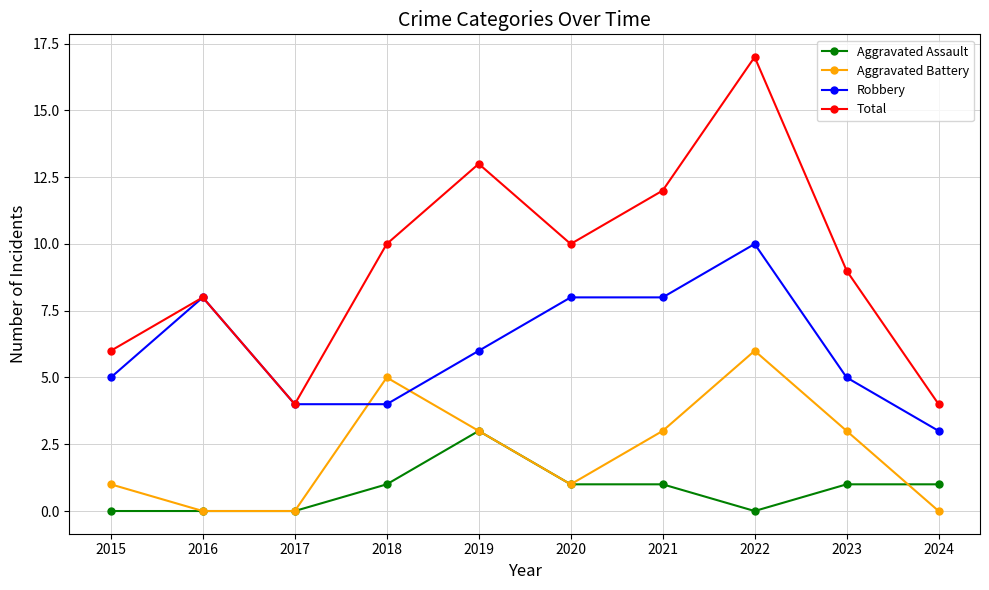

What are all the series names shown in the legend?

Aggravated Assault, Aggravated Battery, Robbery, Total